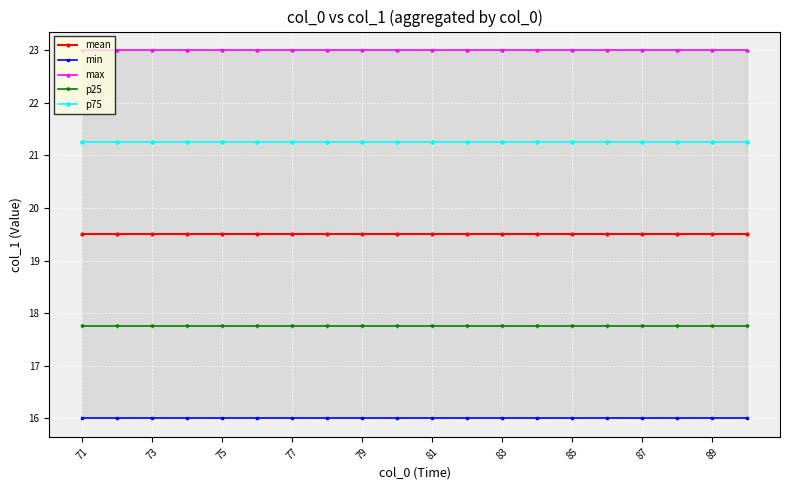

What is the maximum value for p25?

17.8